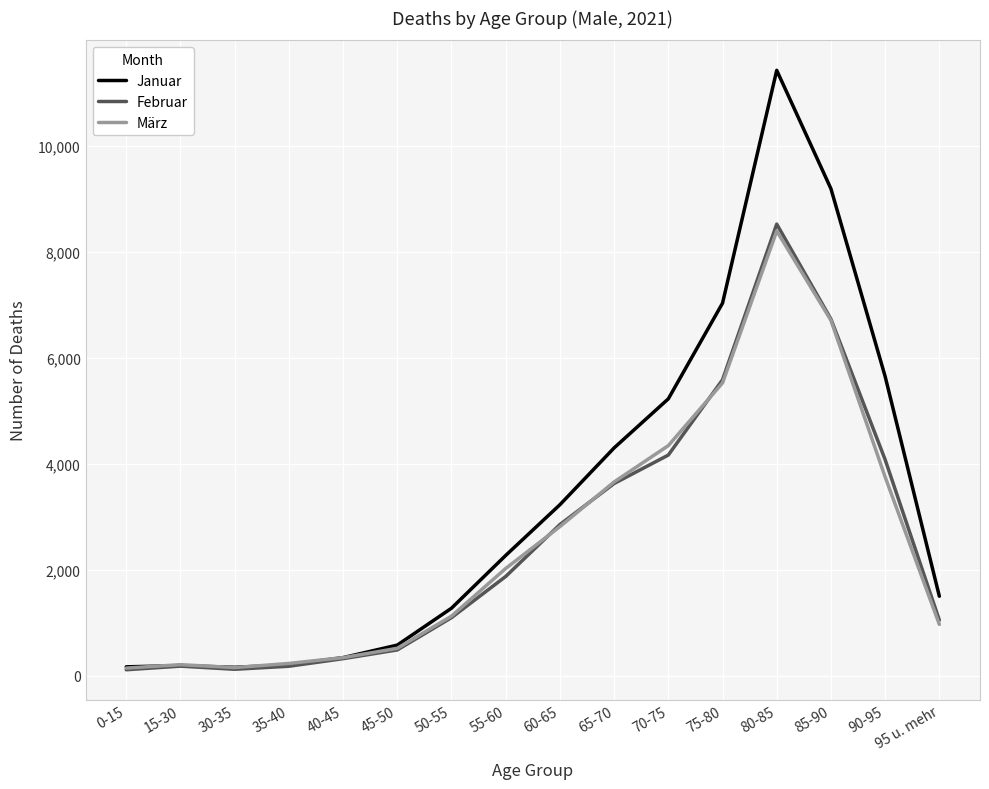

What is the average value of the März series?

2557